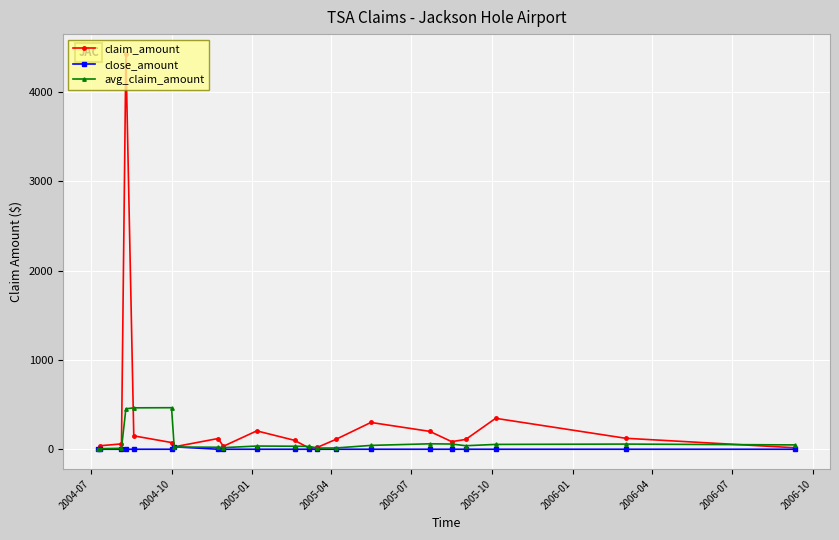

Which series has the largest range (max minus min)?

claim_amount